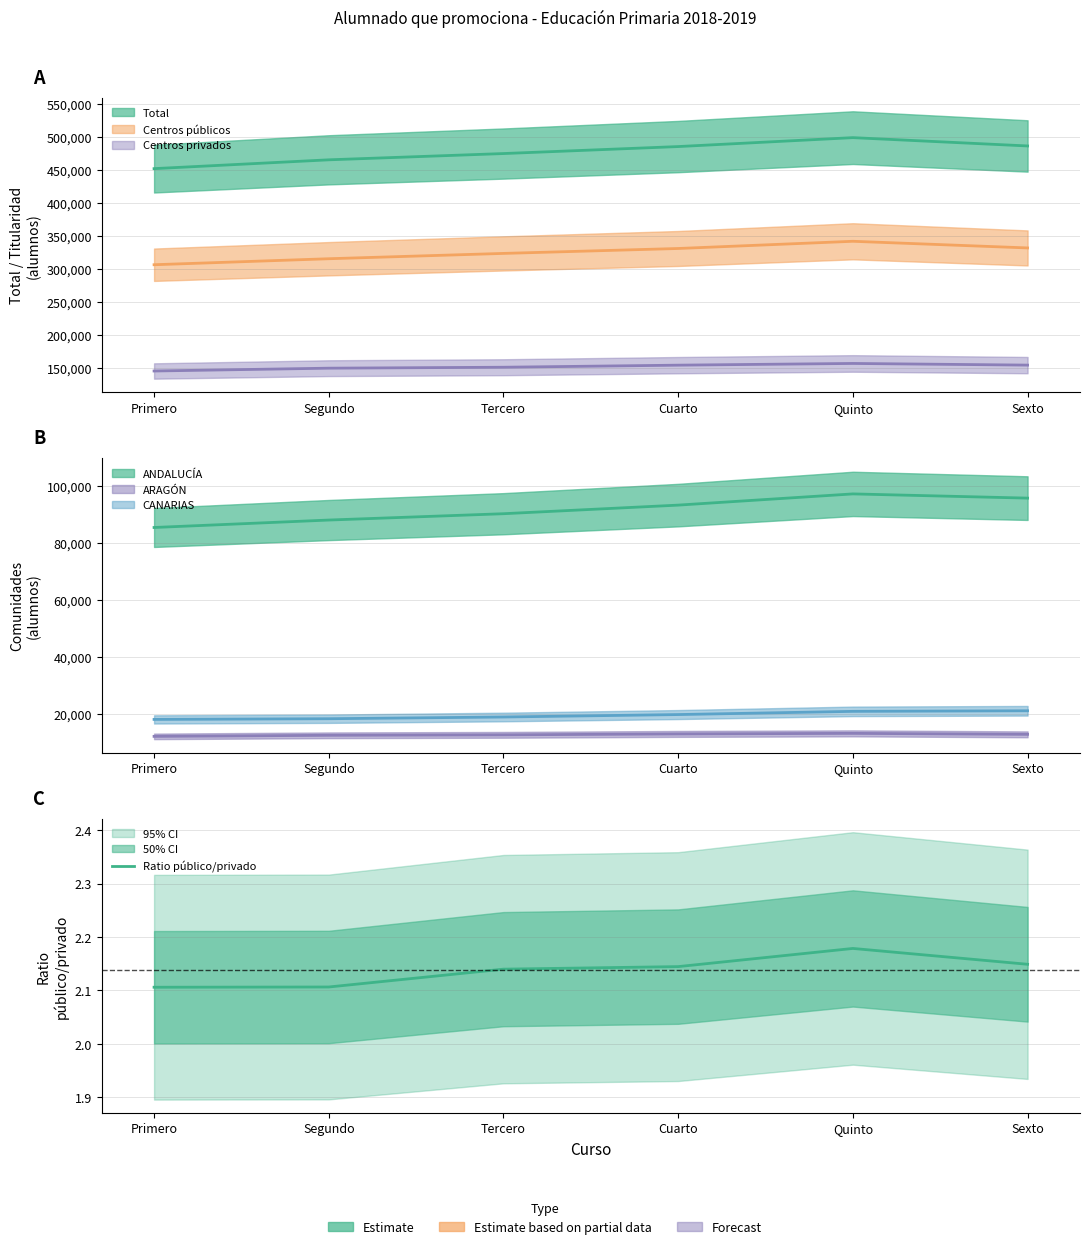

How many values are between 2 and 3?

6